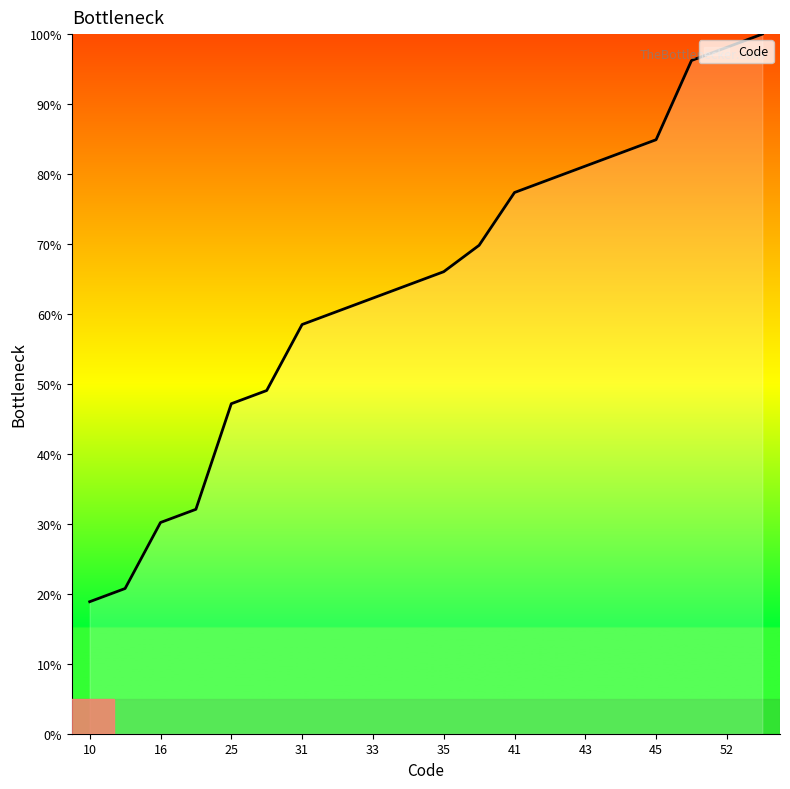

True or false: the data has more than 0 interior local peaks.

False